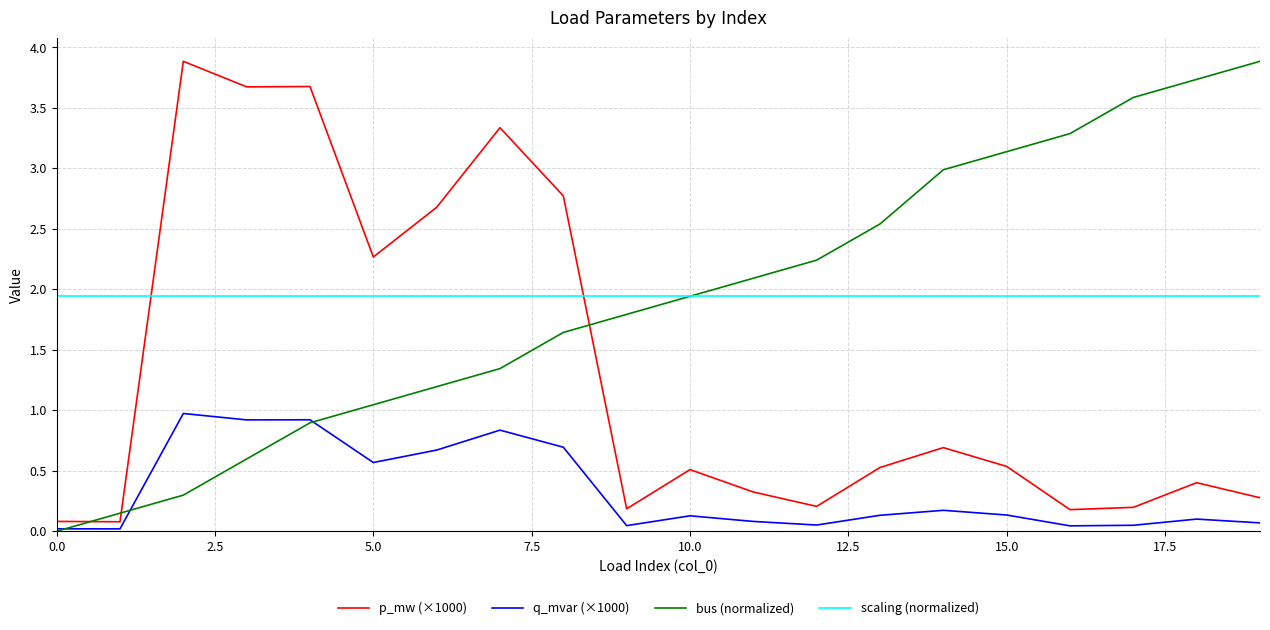

How many times do p_mw (×1000) and scaling (normalized) cross each other?

2